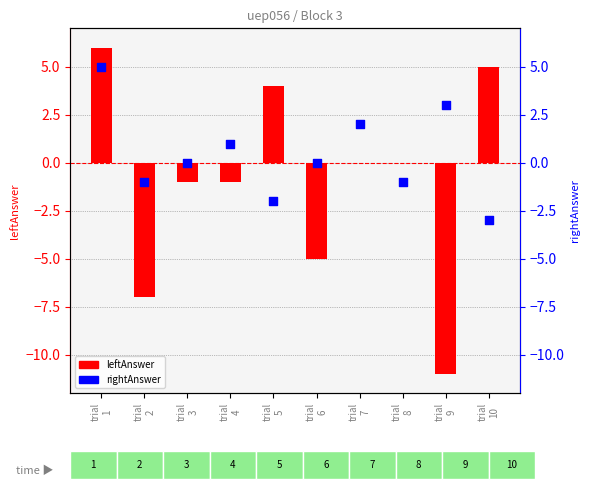

What are all the series names shown in the legend?

leftAnswer, rightAnswer